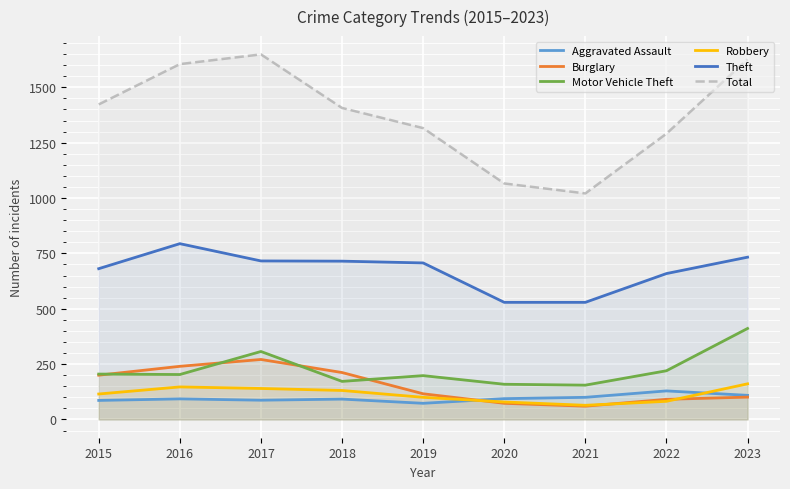

What is the highest value of the Total series?

1649